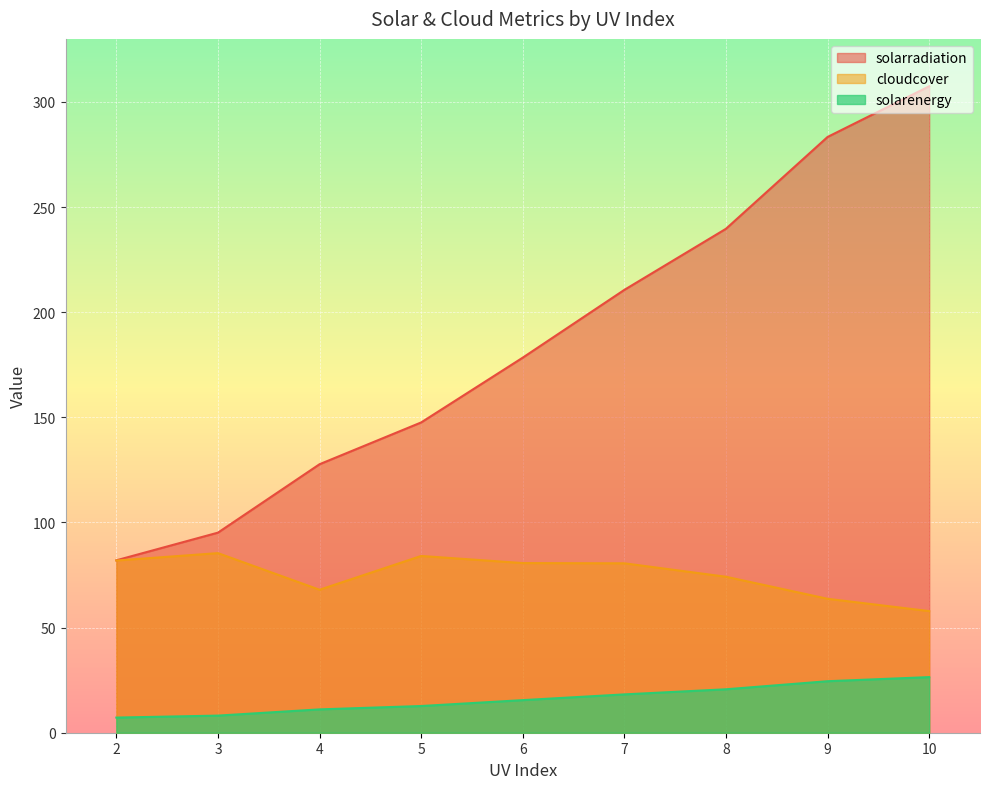

Which series has the widest spread of values?

solarradiation